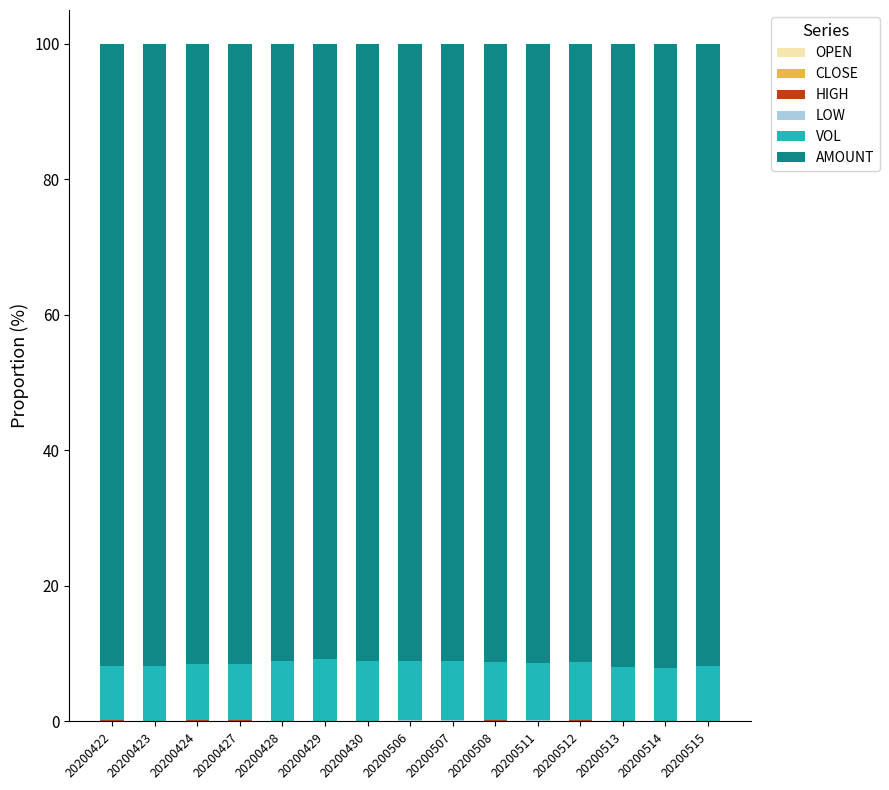

What is the sum of all AMOUNT values?

1371.7